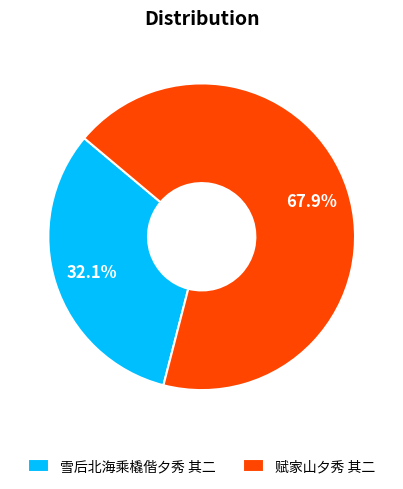

Which slice is the smallest?

雪后北海乘橇偕夕秀 其二